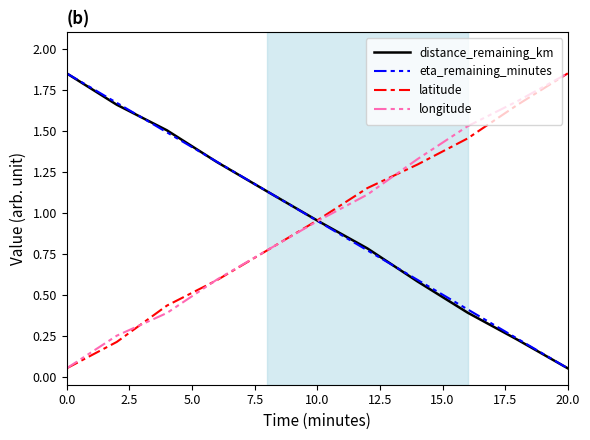

Rank the series by their average value, from highest to lowest.

longitude, eta_remaining_minutes, distance_remaining_km, latitude